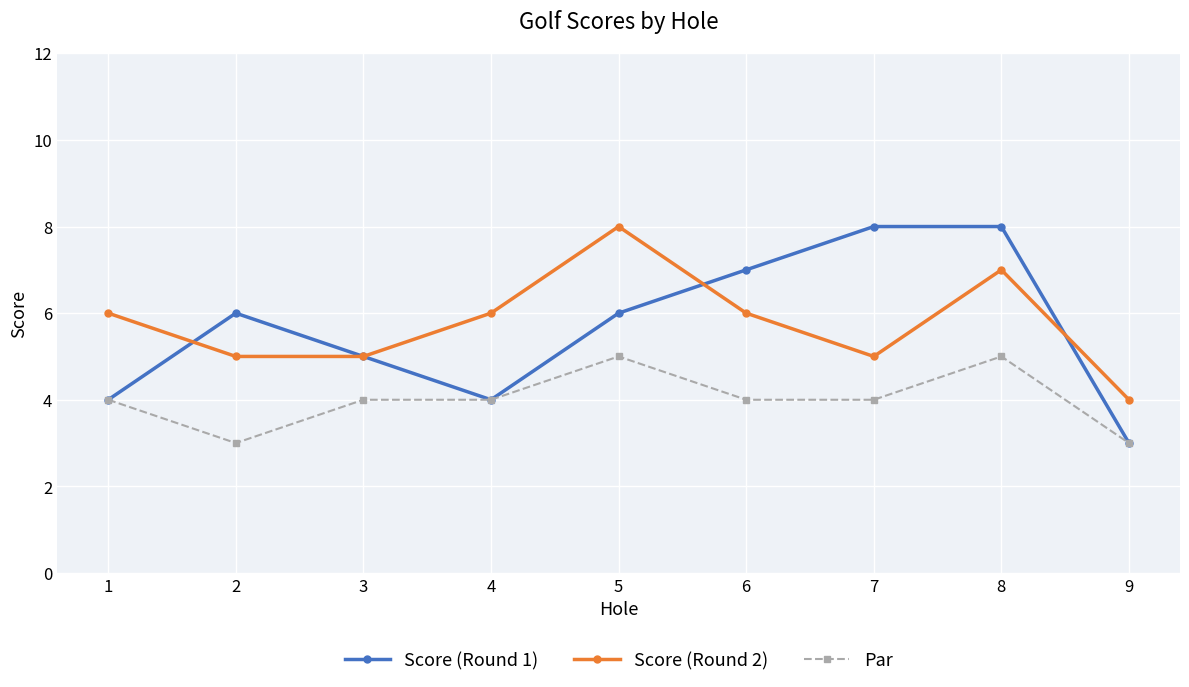

What is the spread (max minus min) of values at 1?

2